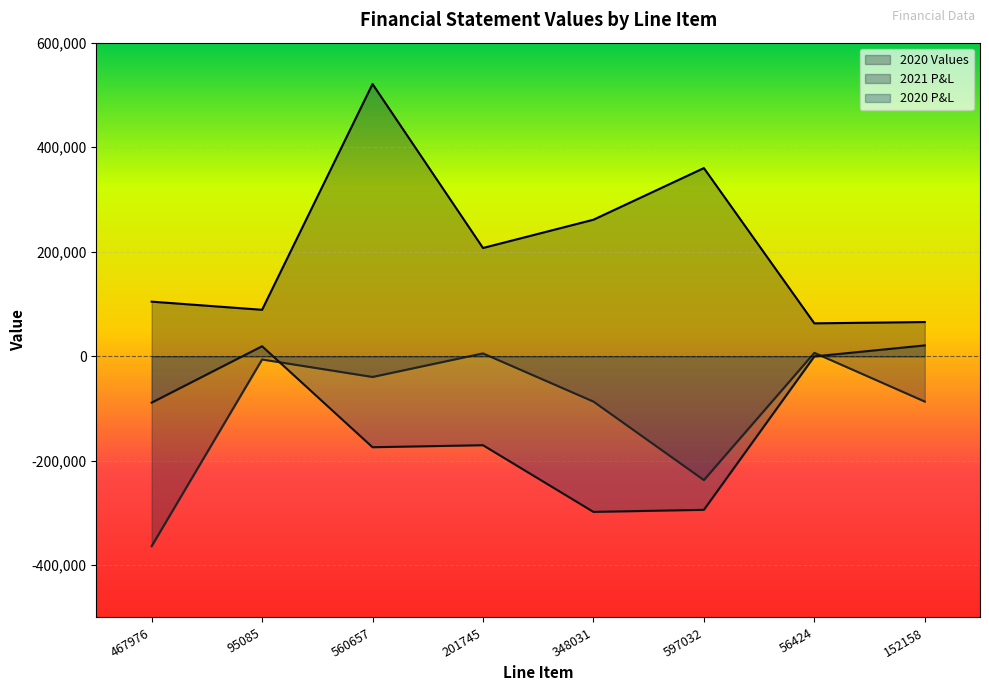

Reading left to right, extract all data points from this chart.

2020 Values: 467976=104385	95085=88803	560657=520914	201745=207084	348031=261194	597032=360000	56424=62877	152158=65377
2021 P&L: 467976=-363591	95085=-6282	560657=-39743	201745=5339	348031=-86837	597032=-237032	56424=6453	152158=-86781
2020 P&L: 467976=-88900	95085=19073	560657=-174220	201745=-170336	348031=-297942	597032=-294000	56424=-421	152158=20648